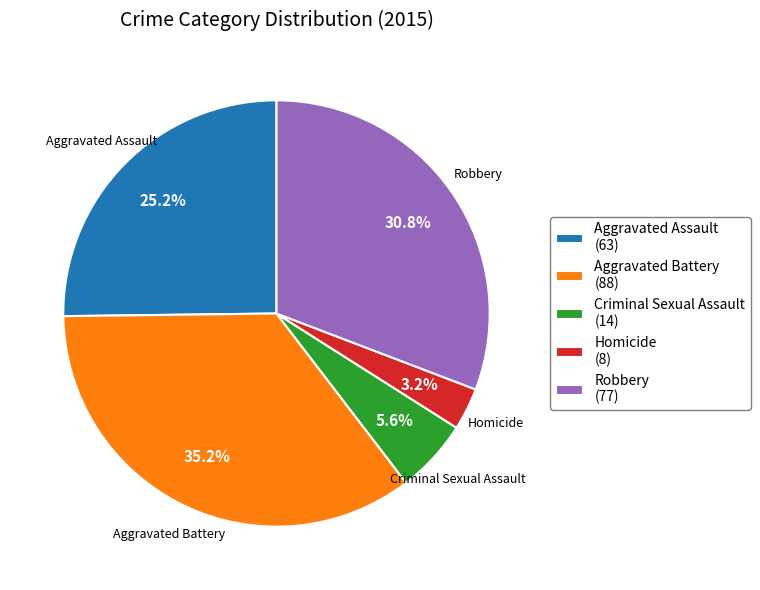

Is there a majority slice in this chart?

No